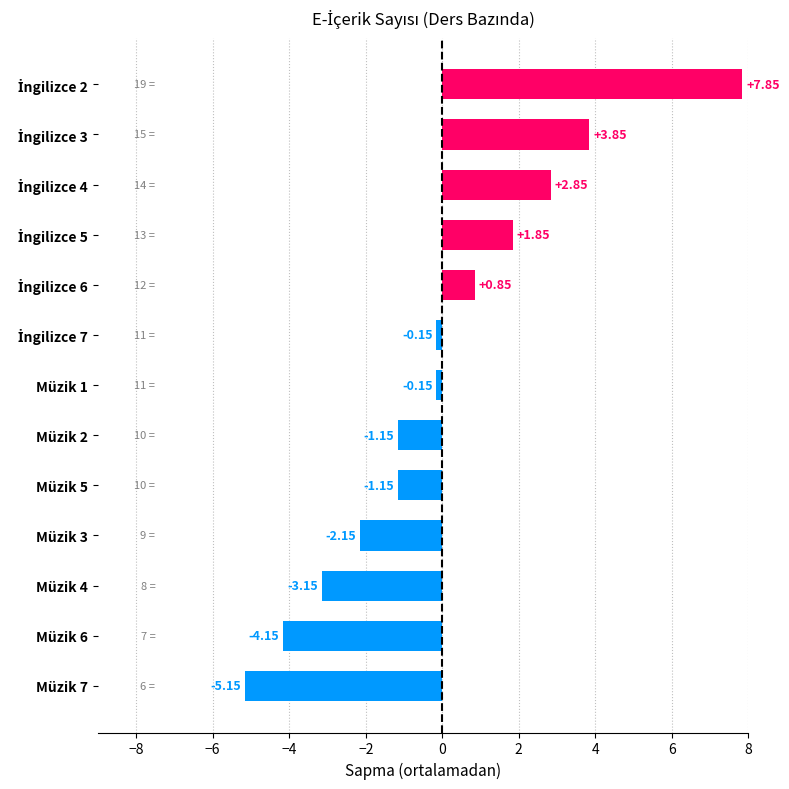

What is the sum of the values at Müzik 3 and Müzik 7?

-7.3